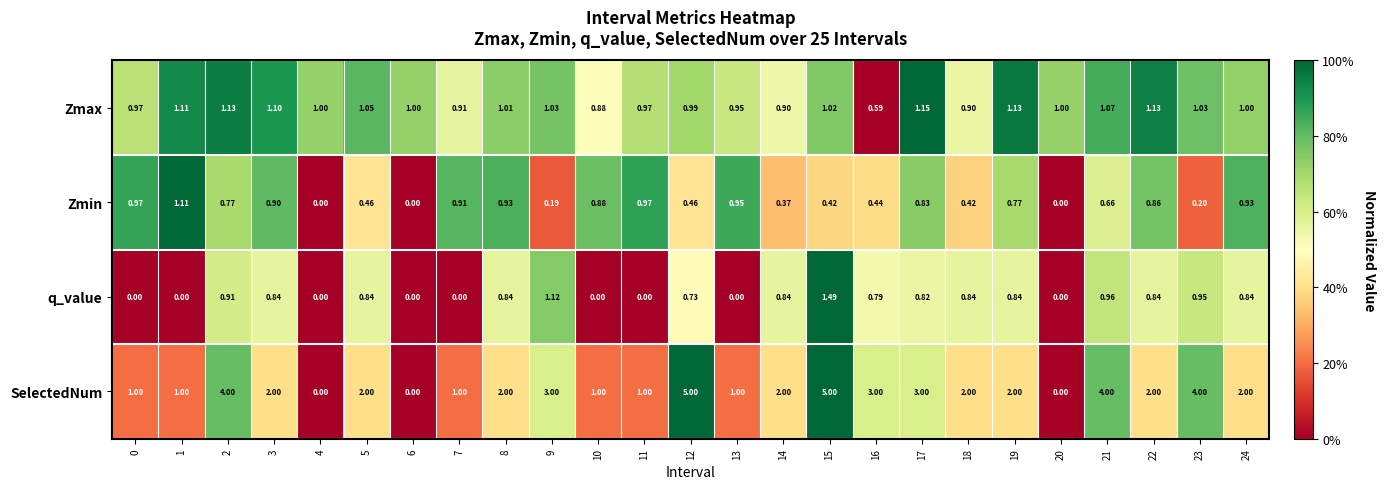

Which series has the largest total across all categories?

SelectedNum